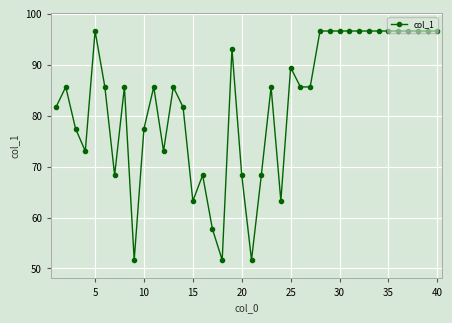

How many lines are shown in the chart?

1